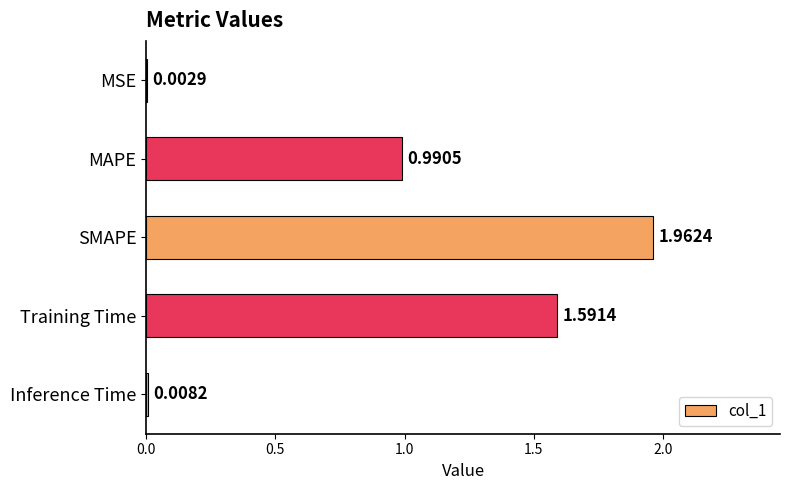

At which label is the value closest to 0?

MSE